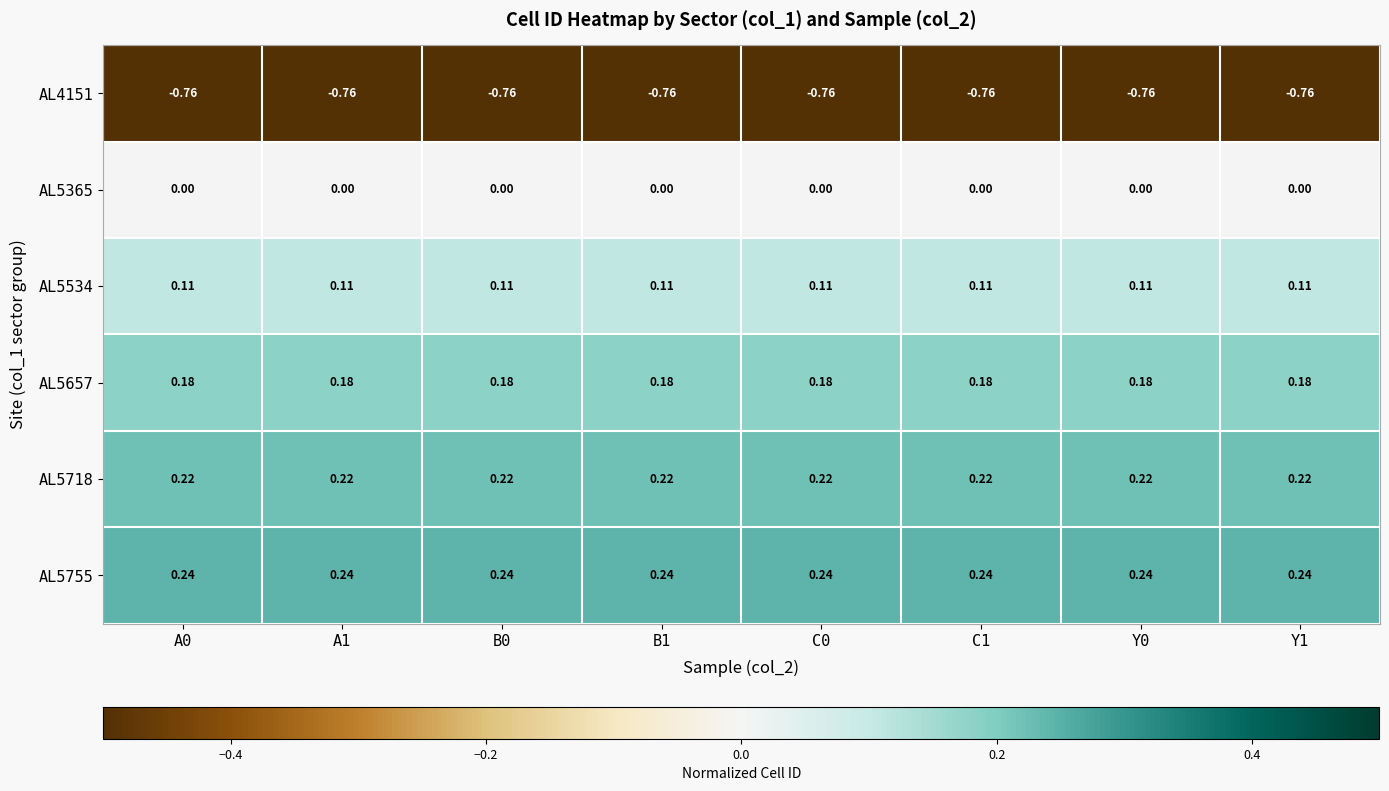

Is the value of AL5755 at C0 greater than the value of AL5657 at B0?

Yes